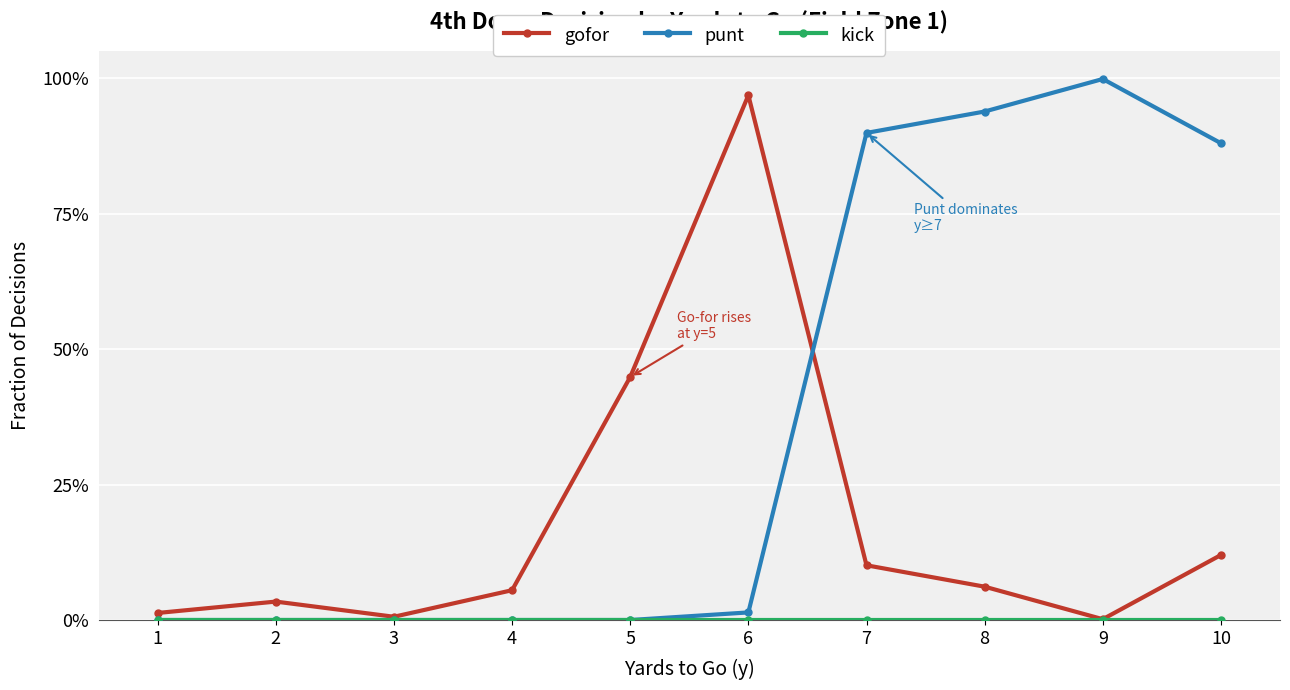

List the series in order of their peak value, lowest first.

kick, gofor, punt